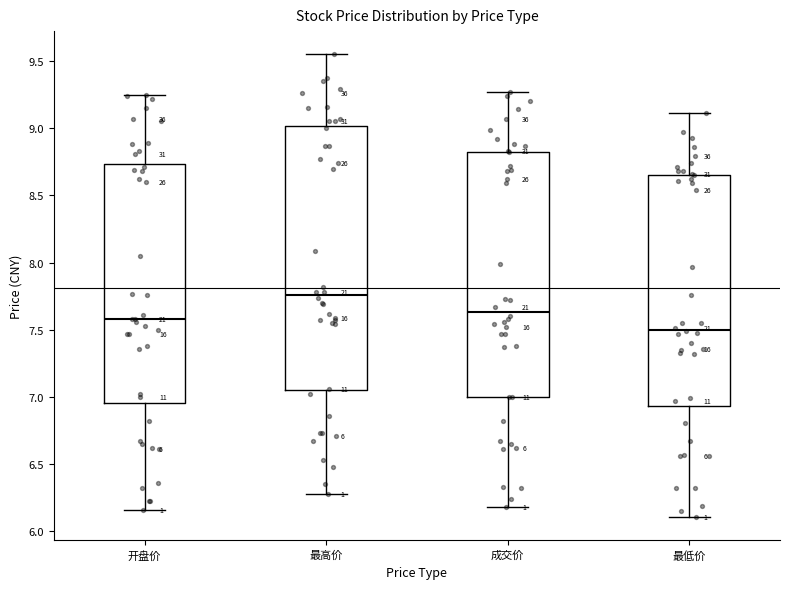

Which box is the tallest, from its lower edge to its upper edge?

最高价